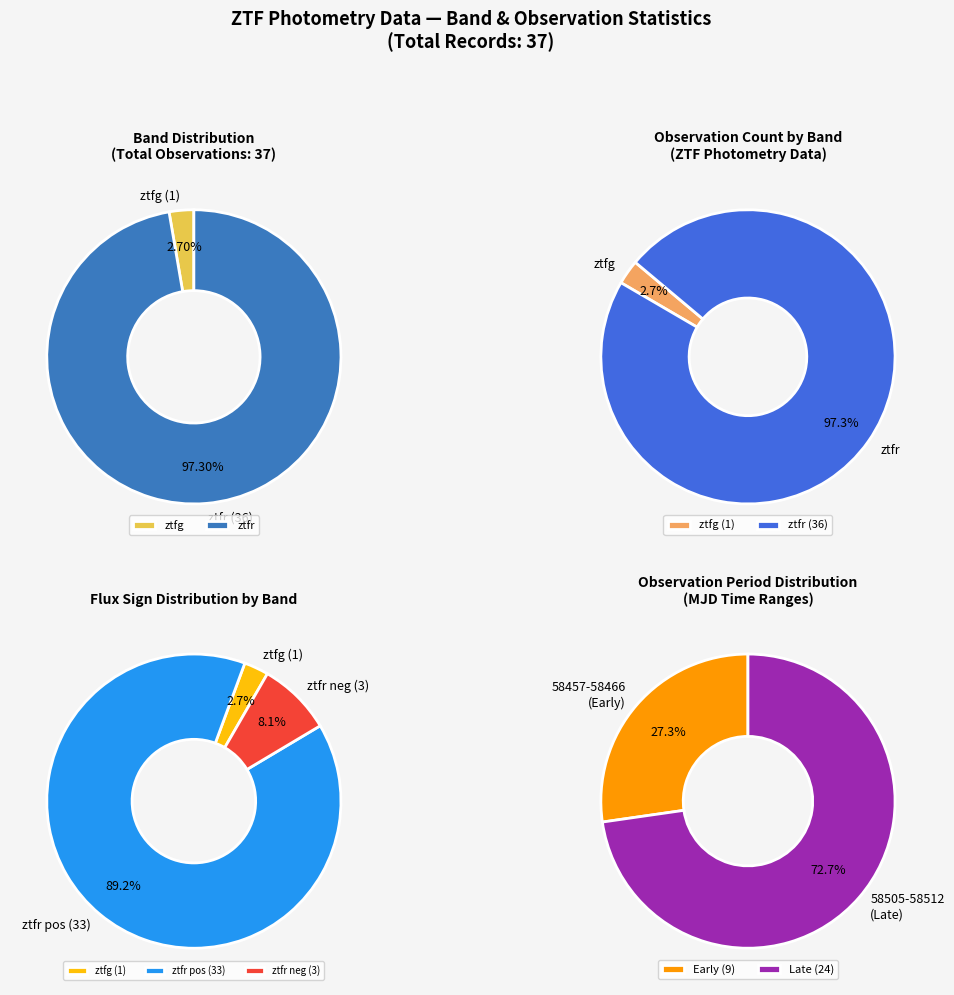

Rank the categories by value from lowest to highest.

ztfg, ztfr